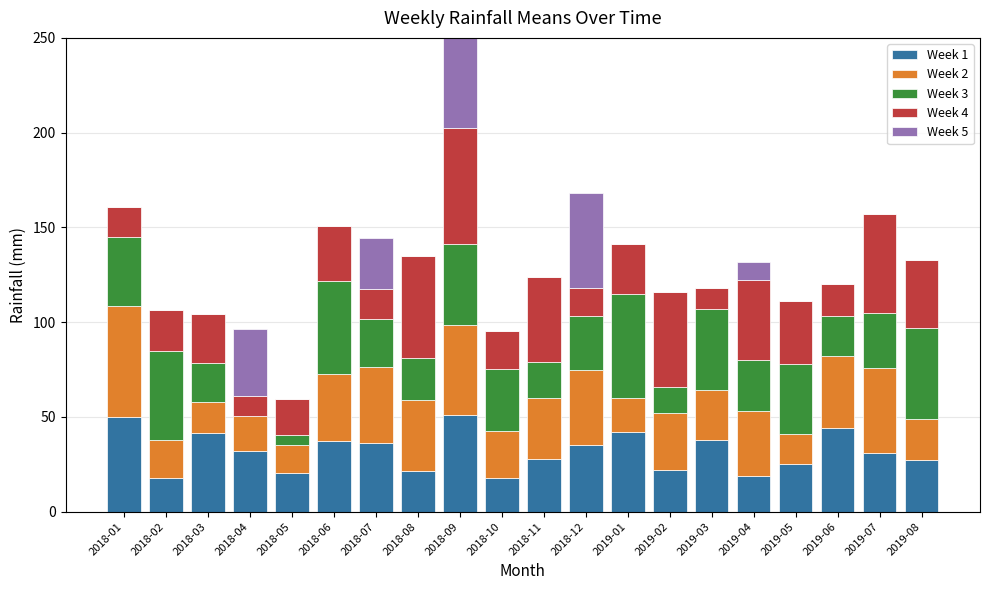

How many series are shown in this chart?

5